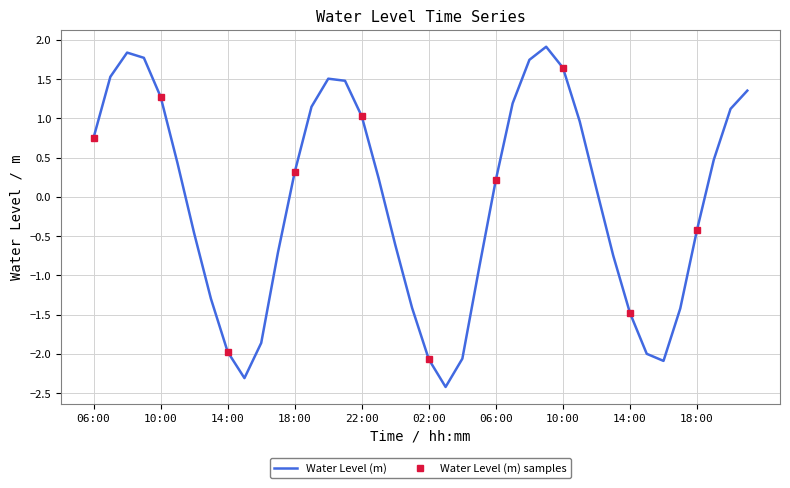

The chart shows a value of -1.5 at 14:00. True or false?

True